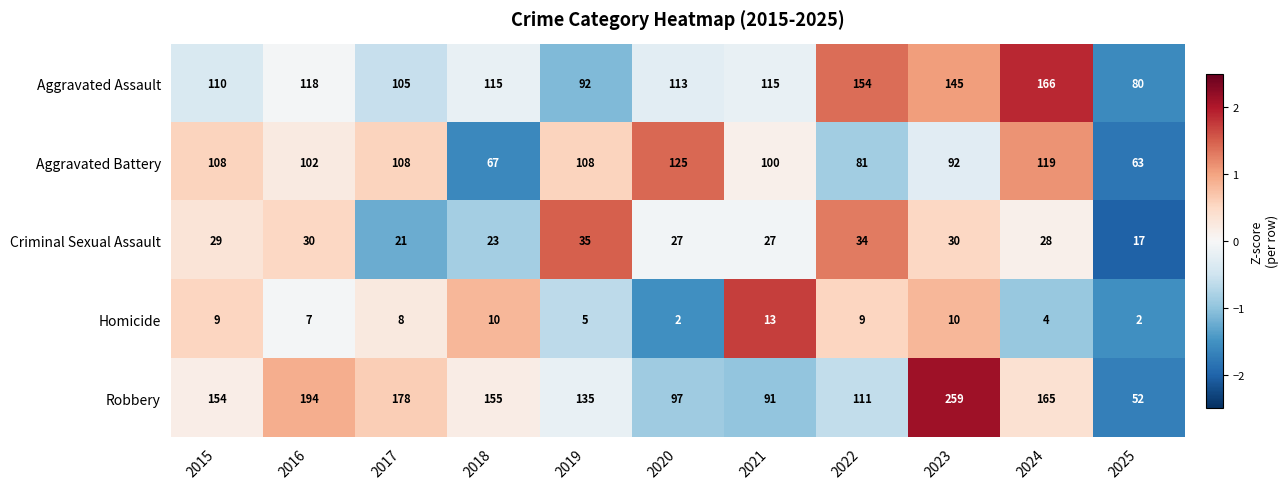

How many data points does each series have?

11